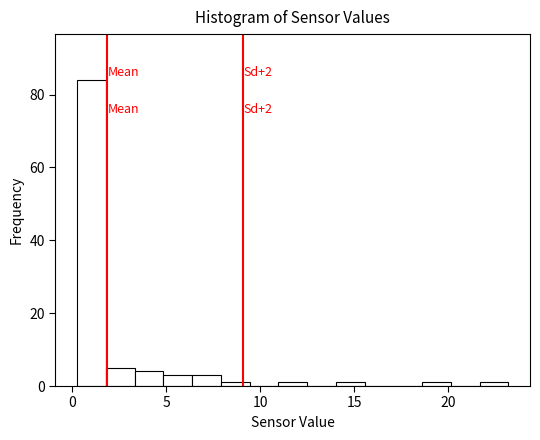

Around what value on the x-axis is the tallest bar? Give the approximate position of its centre, as read against the axis.

1.0